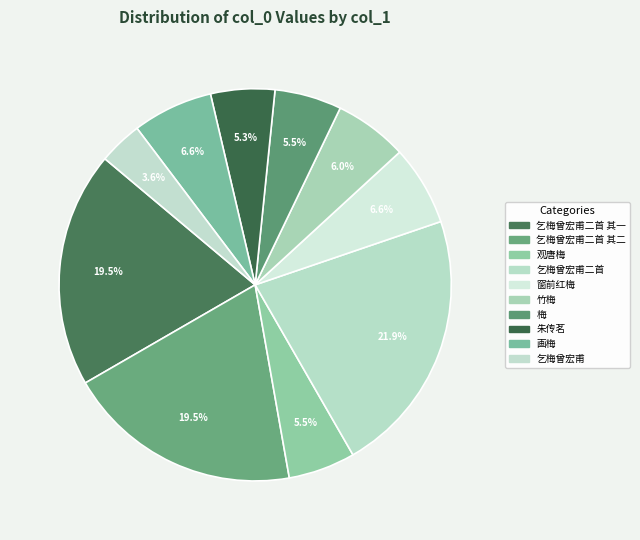

To the nearest percent, what is the difference between the largest and smallest slice percentages?

18%